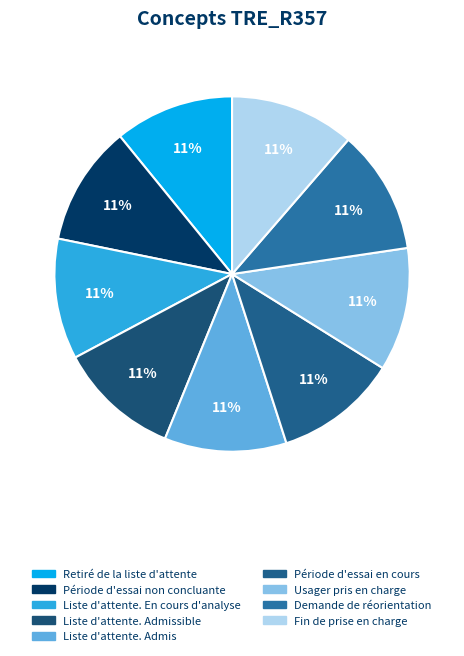

How many segments does this pie chart have?

9